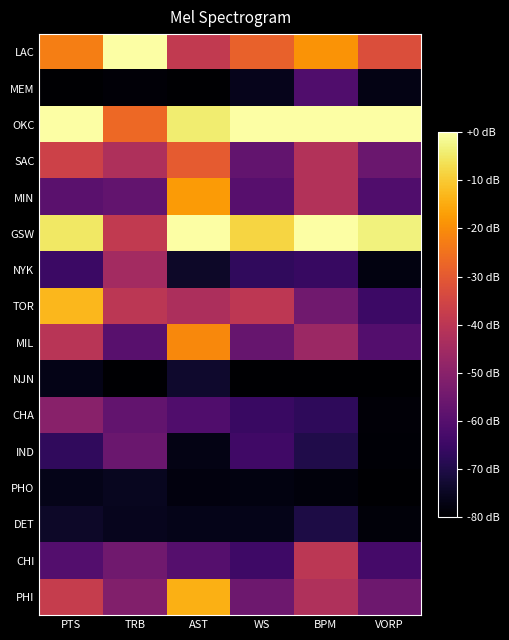

At which category is the sum across all series the highest?

AST